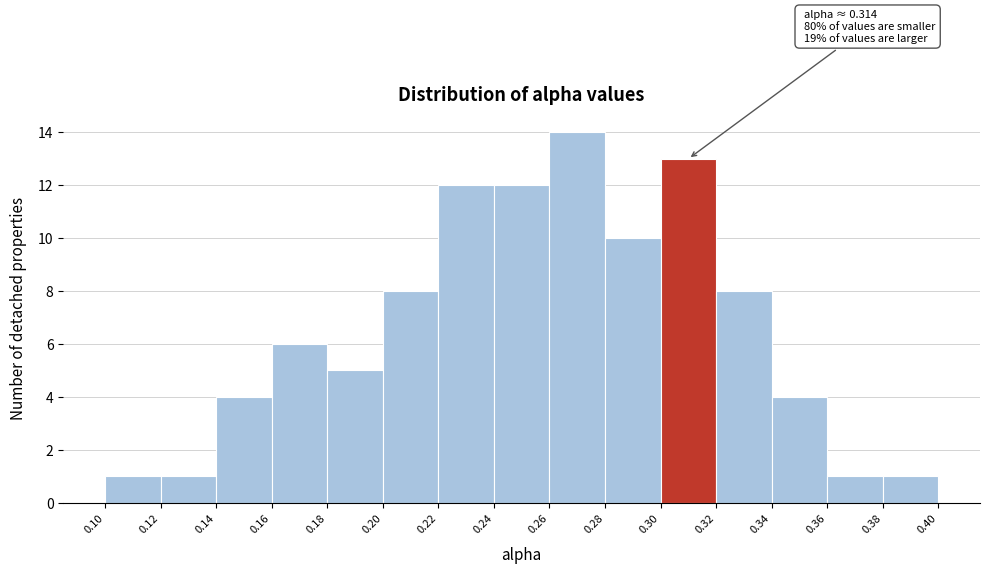

Over which range of the x-axis is the bar tallest?

0.26 to 0.28